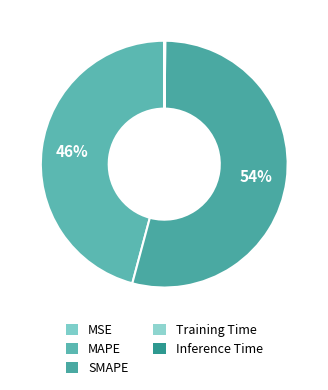

How many segments does this pie chart have?

5